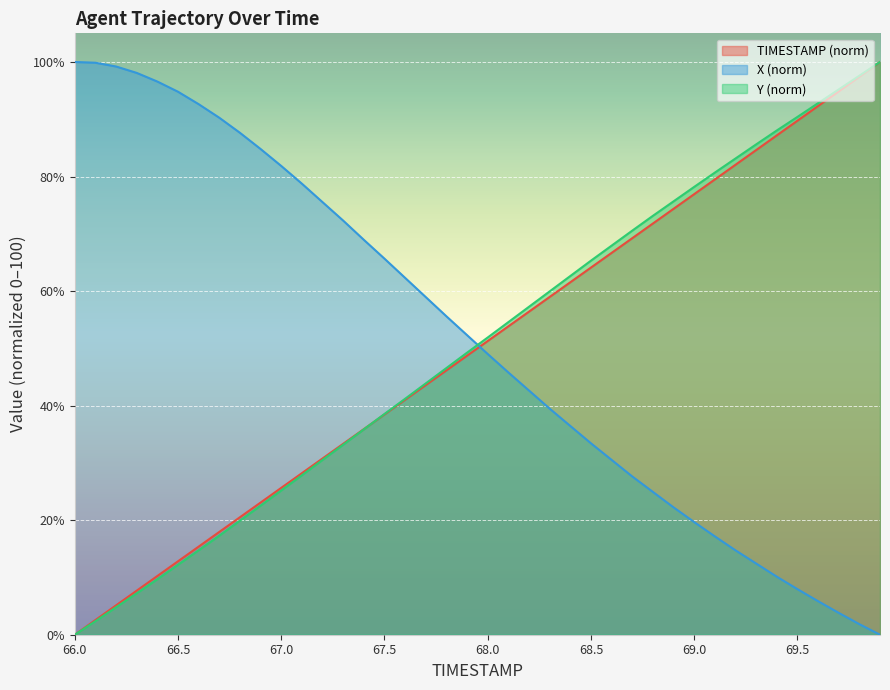

How many intersections are there between Y and X?

1